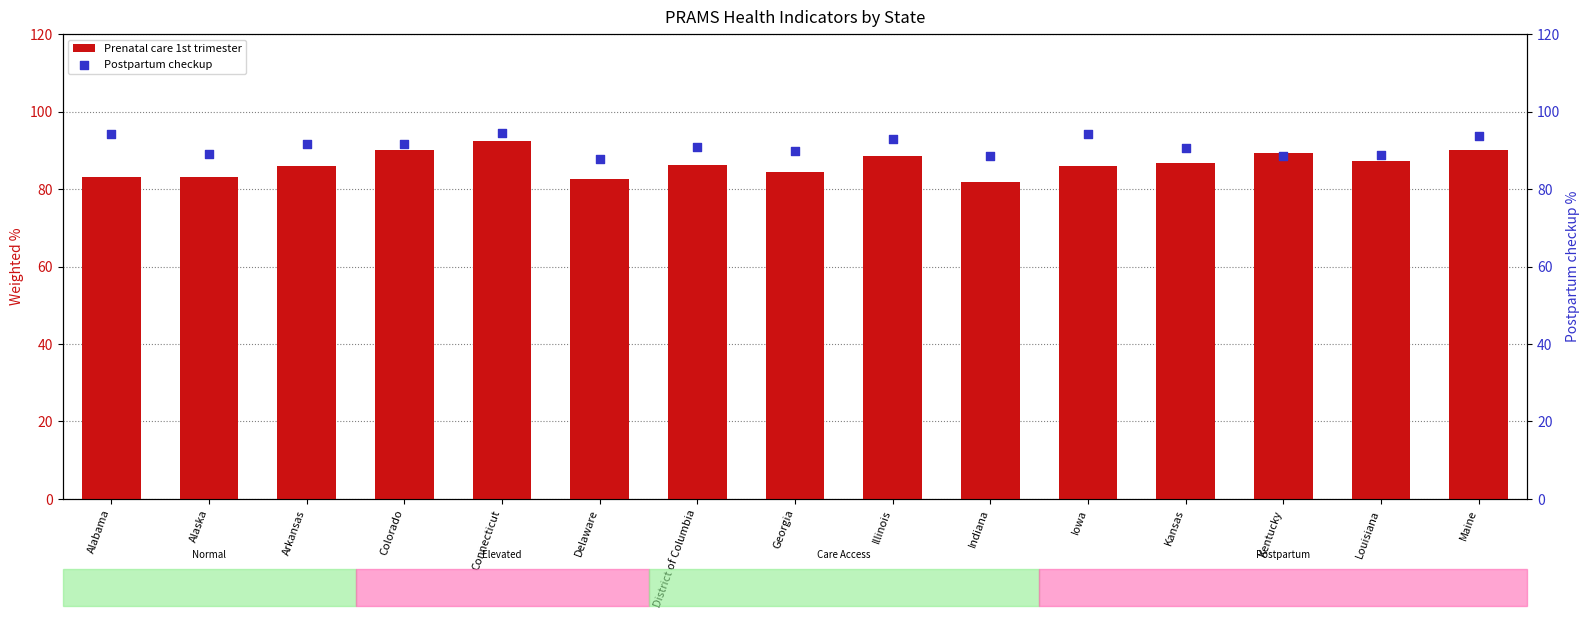

Which series has the widest spread of Y values?

Prenatal care 1st trimester